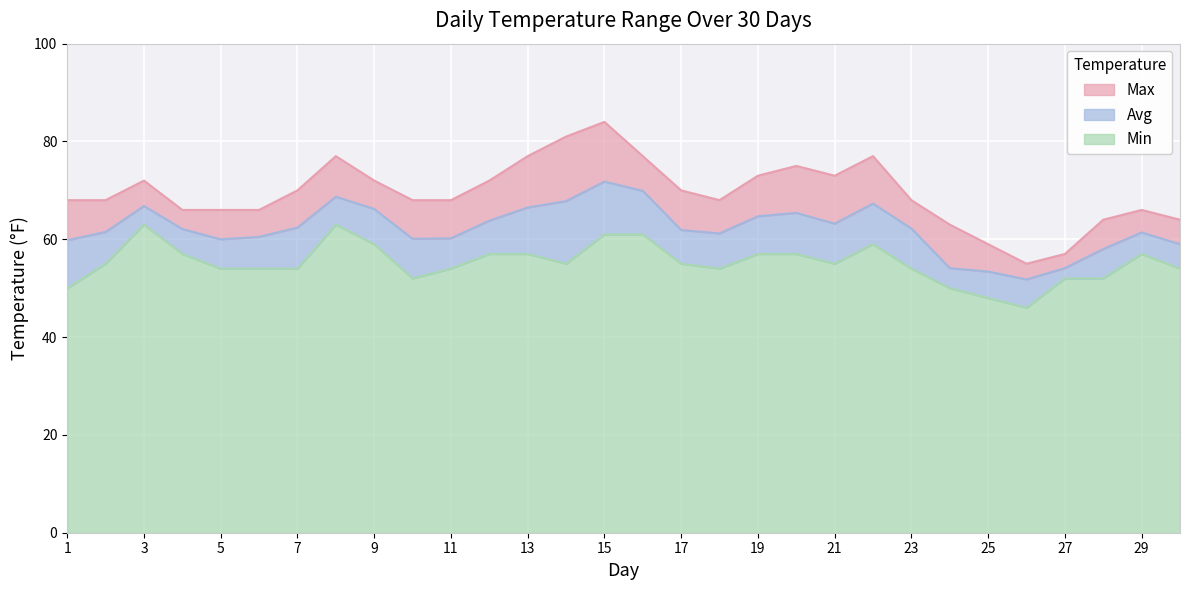

What is the minimum value shown in the chart?

46.0